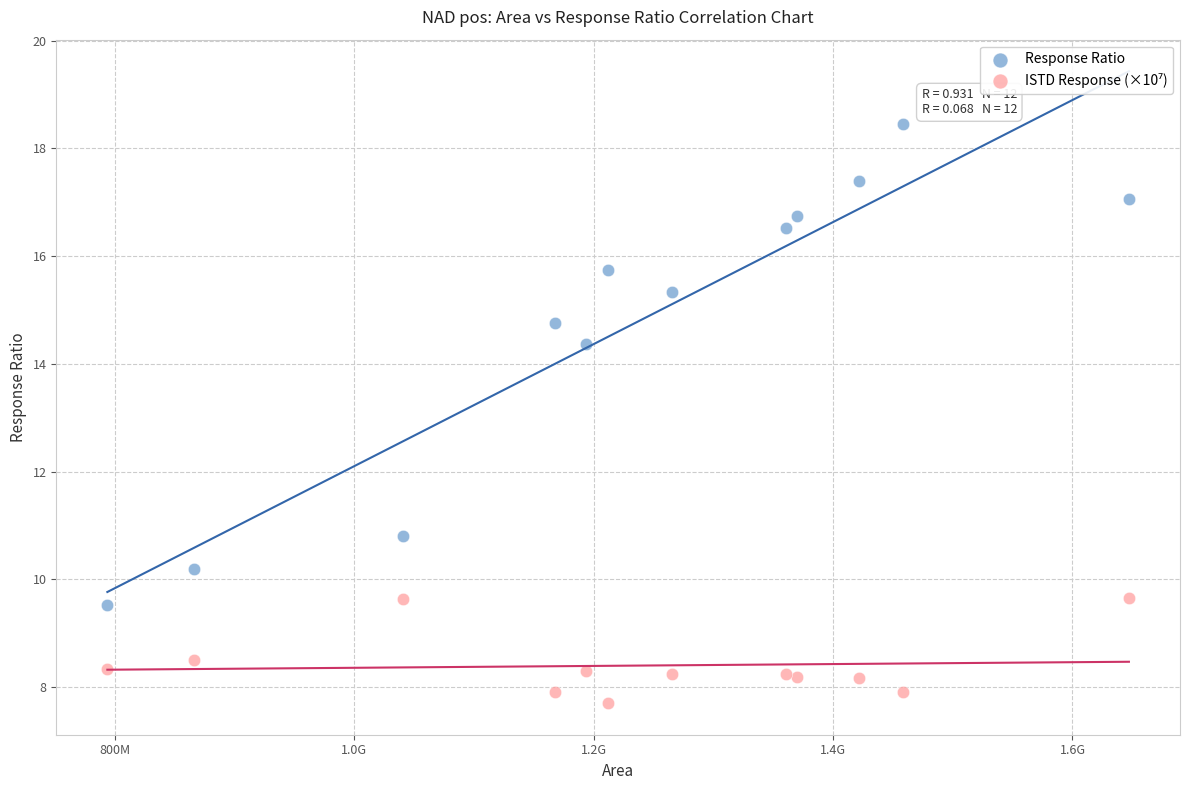

Which series reaches the maximum Y coordinate?

Response Ratio